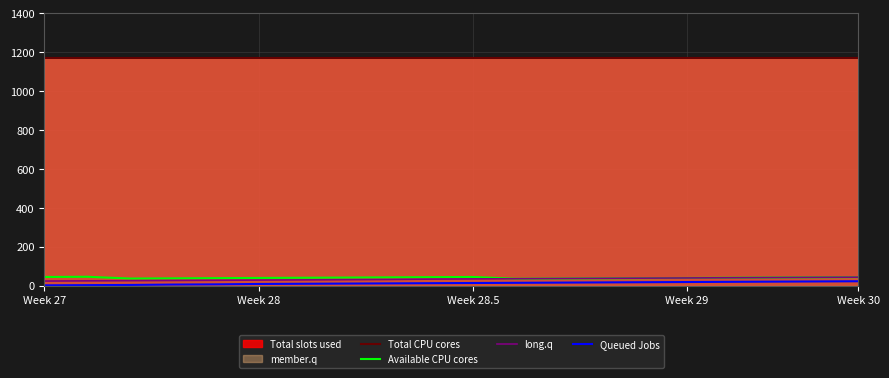

True or false: Total CPU cores and long.q cross at least once.

False